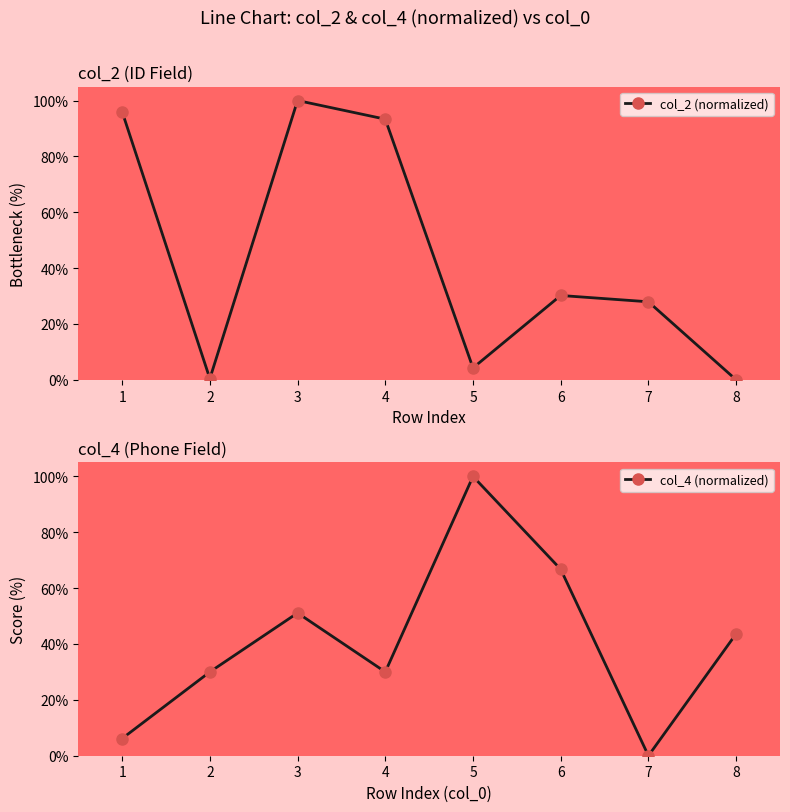

Is it true that col_2 (normalized) equals -36.7 at 8?

False